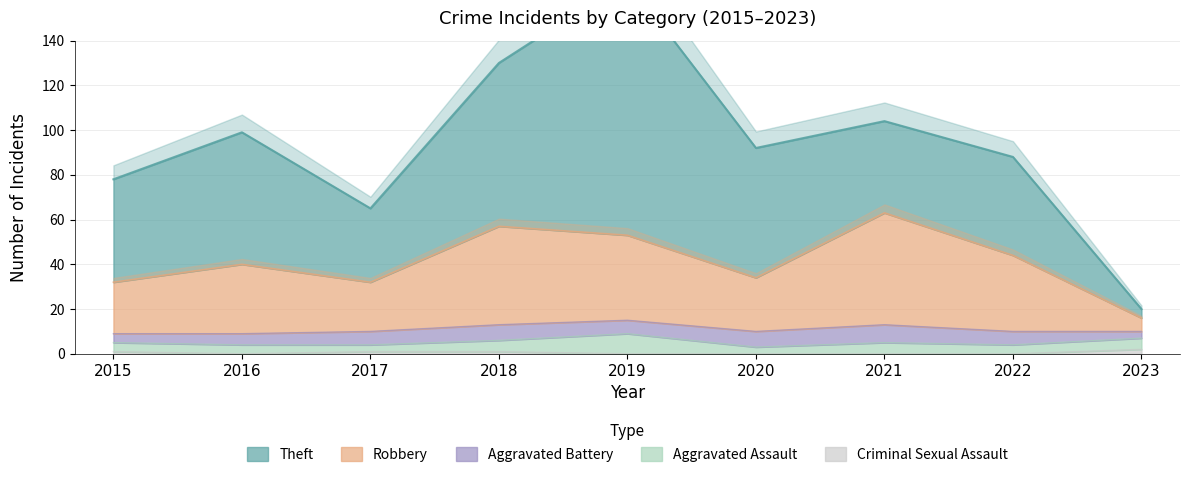

Rank the categories by Criminal Sexual Assault value from lowest to highest.

2016, 2019, 2020, 2021, 2022, 2015, 2017, 2018, 2023